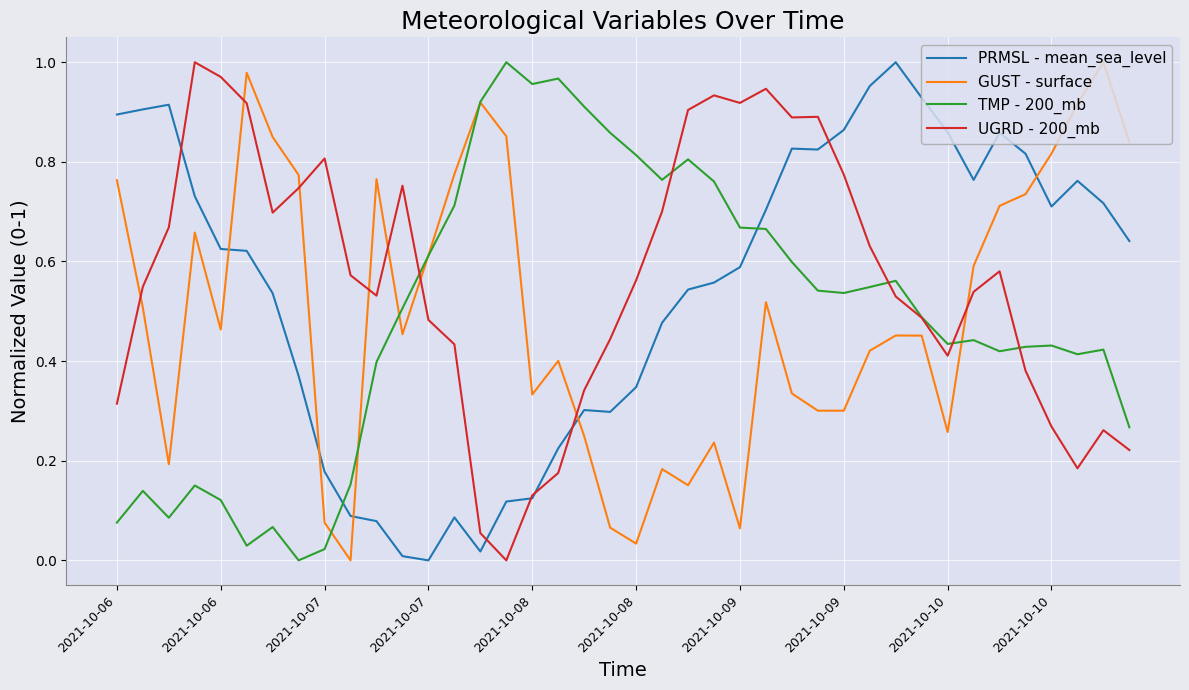

In UGRD - 200_mb, how many points are higher than both neighbors (excluding endpoints)?

8